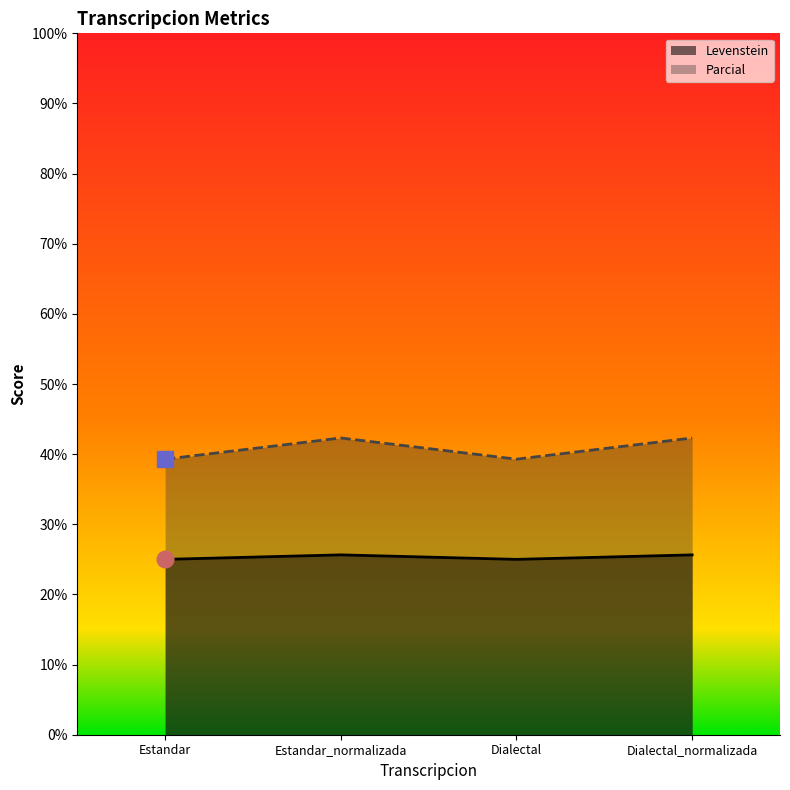

How many interior local peaks does the Levenstein series have?

1